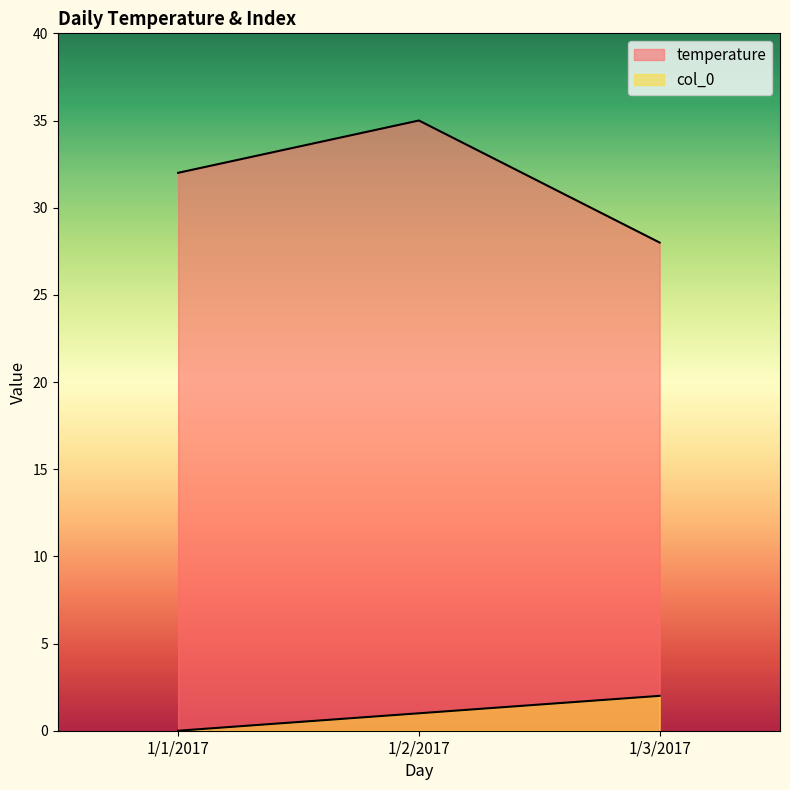

Rank the series by their average value, from lowest to highest.

col_0, temperature